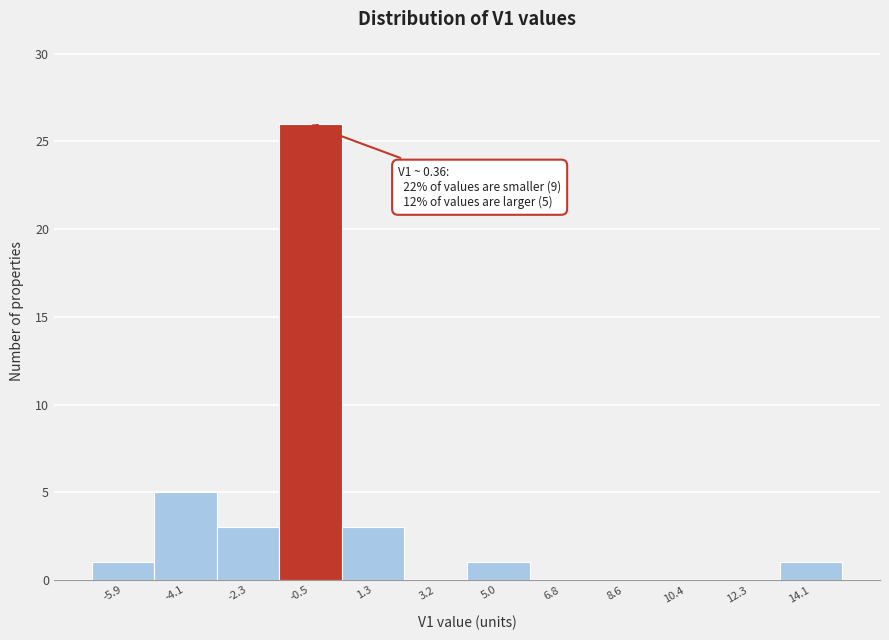

Reading left to right, extract all data points from this chart.

-5.9=1	-4.1=5	-2.3=3	-0.5=26	1.3=3	3.2=0	5.0=1	6.8=0	8.6=0	10.4=0	12.3=0	14.1=1